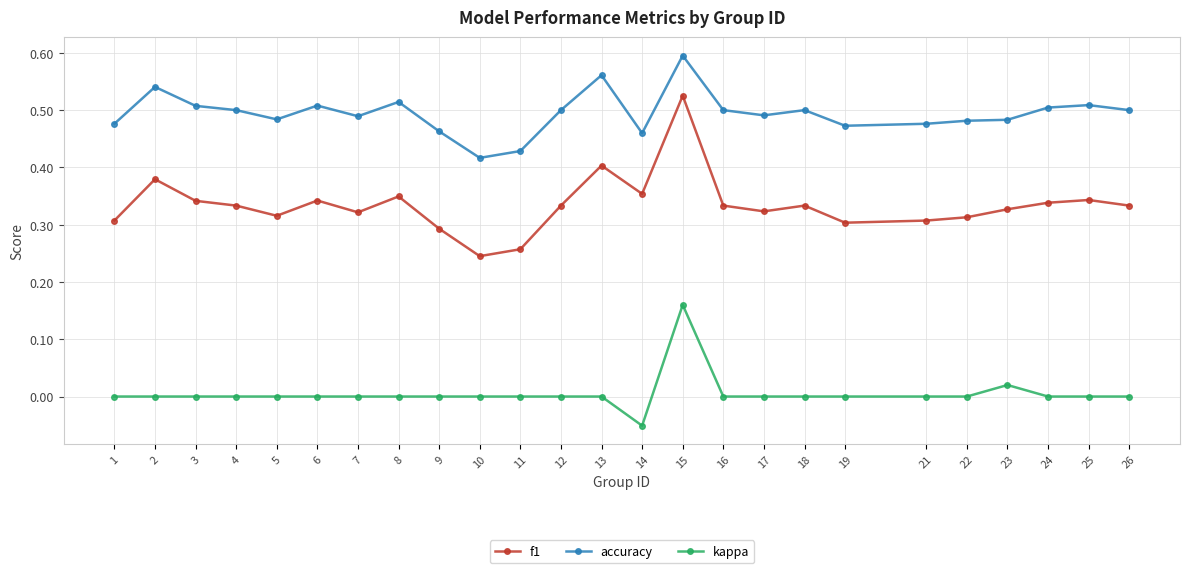

At which category does accuracy reach its first local peak?

2